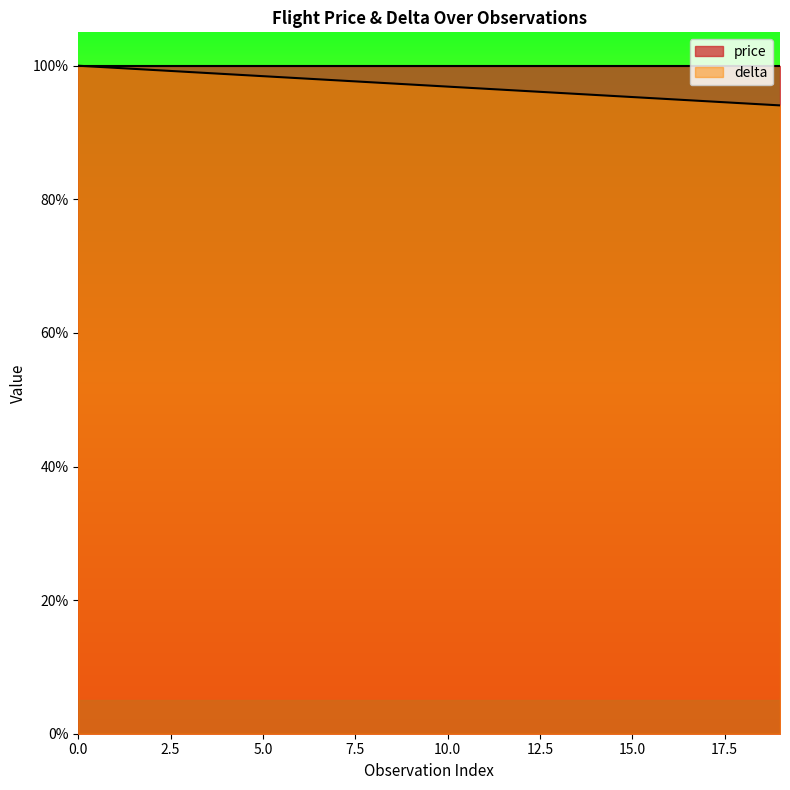

At which category does the chart reach its minimum across all series?

19